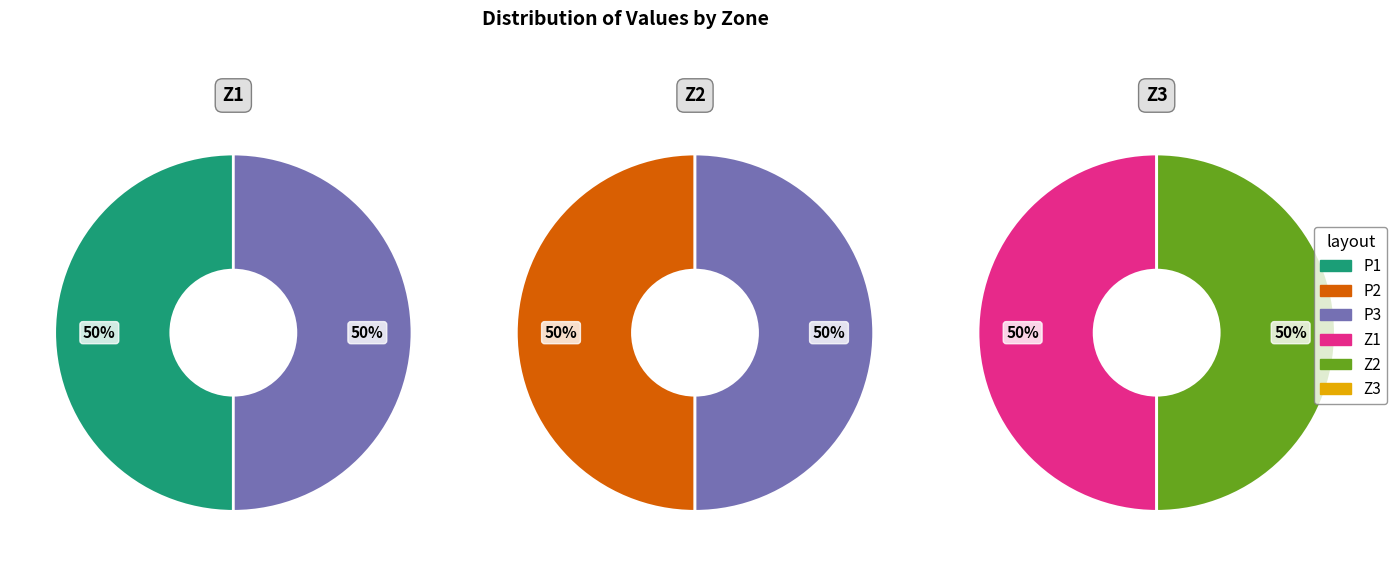

Do Z1 and P1 together represent more than half of the pie?

No